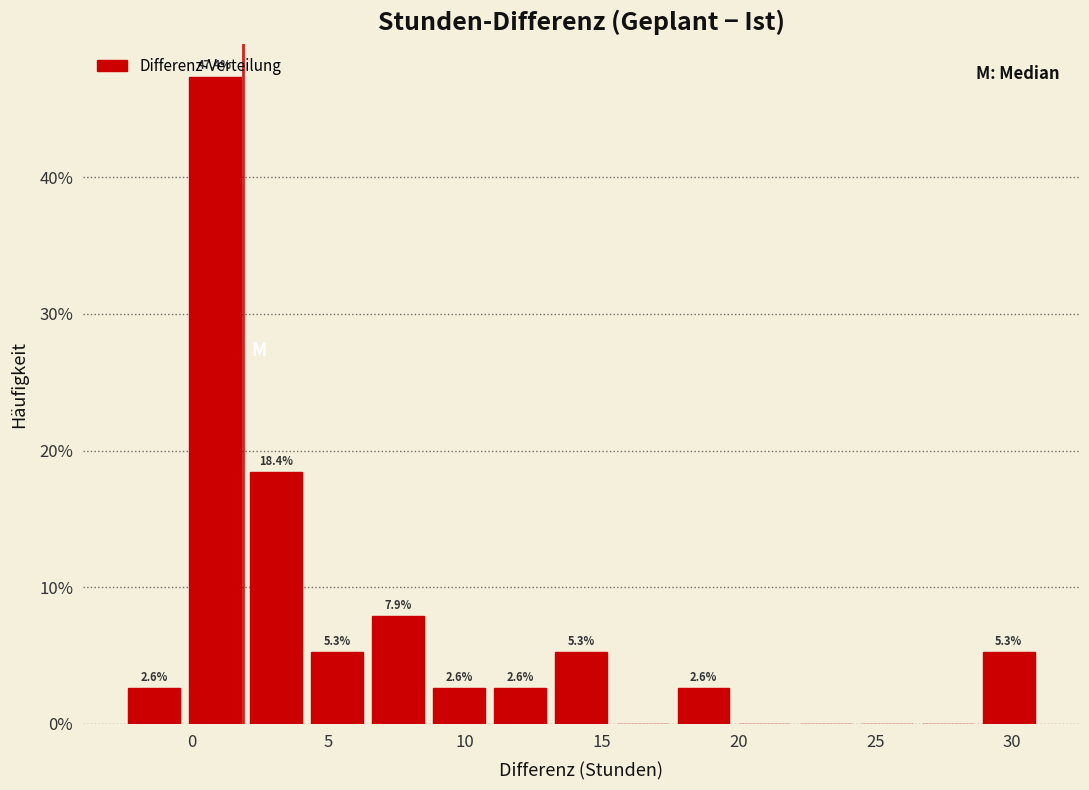

Over which range of the x-axis is the bar tallest?

-0.5 to 2.0